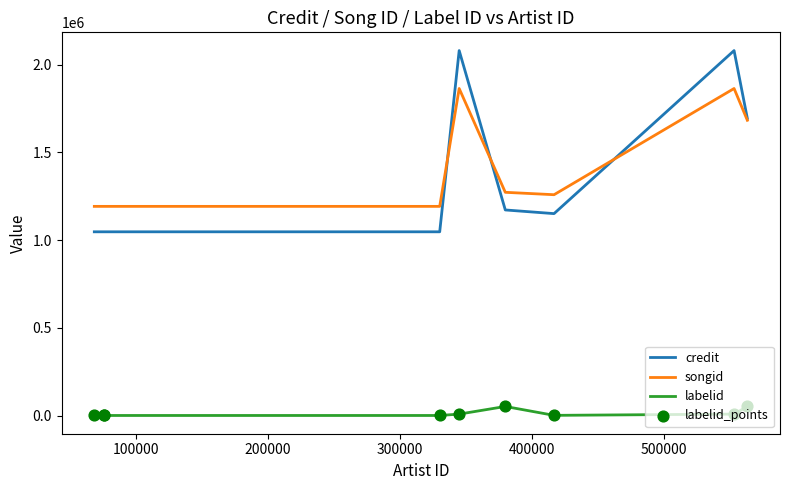

Which series has the largest total across all categories?

songid